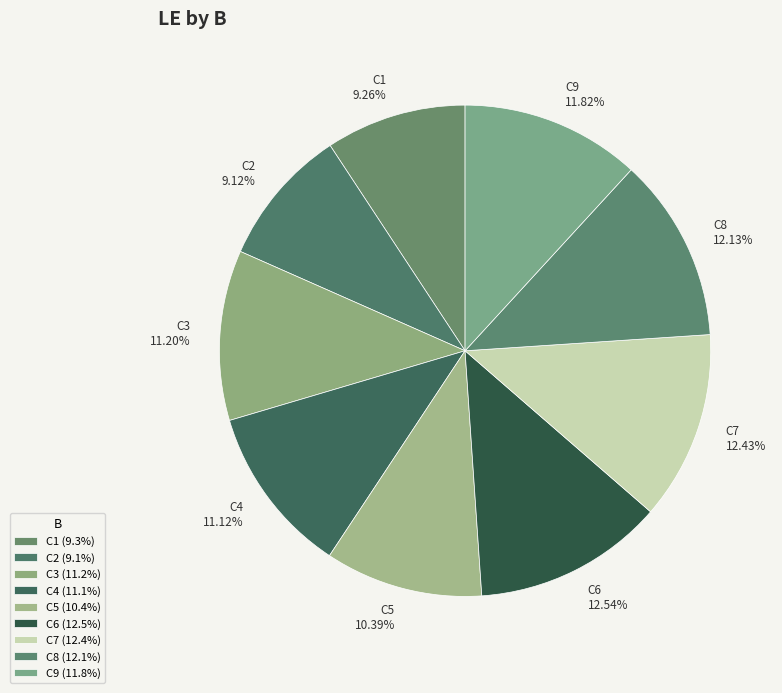

What is the ratio of the value at C4 to the value at C2?

1.2